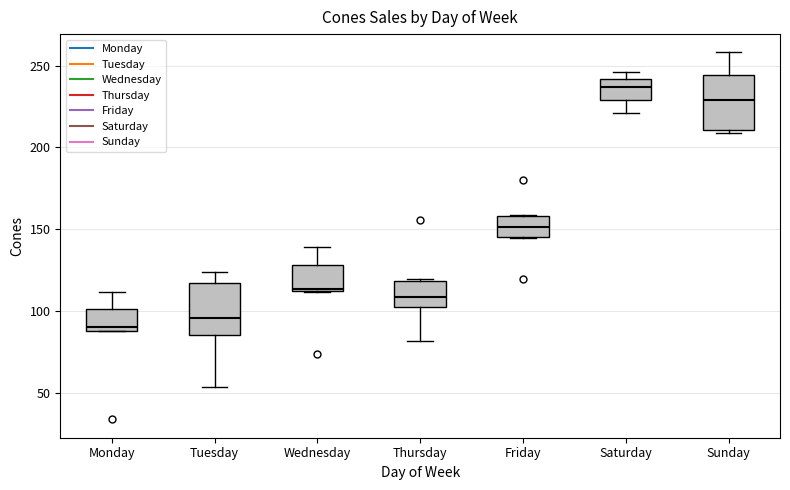

Which box's median line is the highest?

Saturday